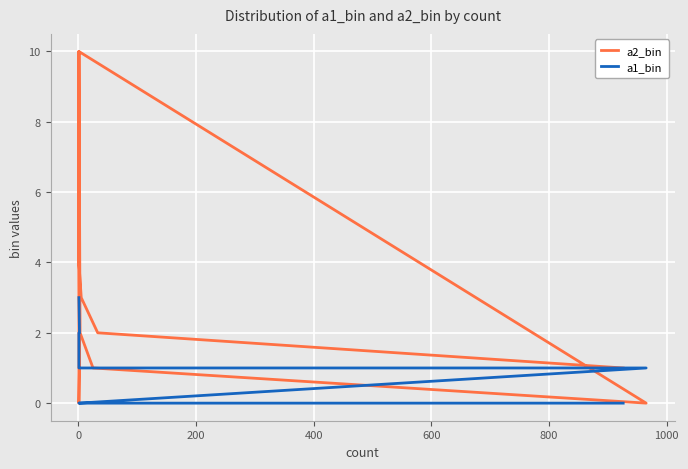

Rank the series at 400 from lowest to highest value.

a1_bin, a2_bin